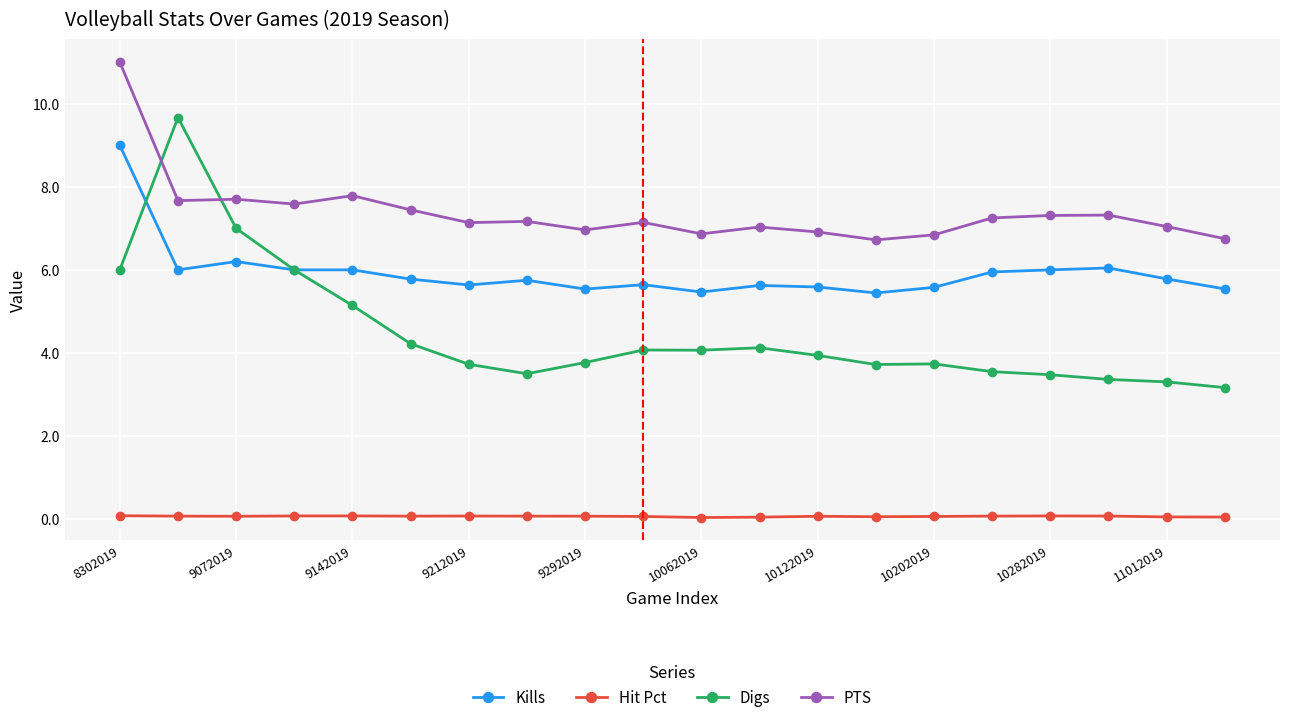

Is this an area chart (filled region under the line)?

No